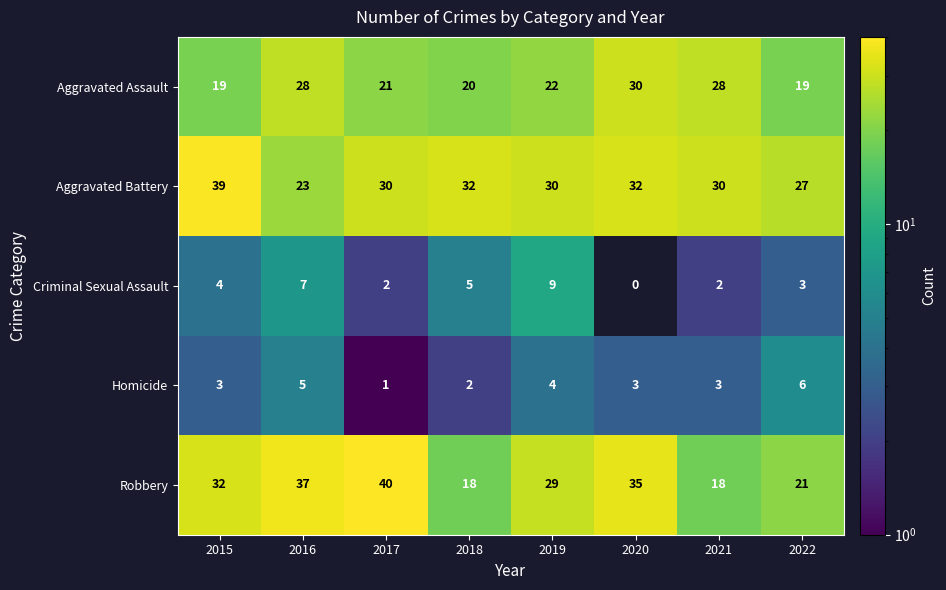

Which label corresponds to the smallest value in the chart?

2020